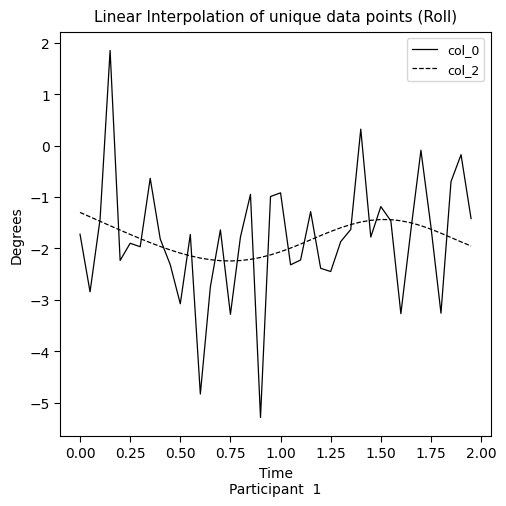

Rank the series by their maximum value, from highest to lowest.

col_0, col_2